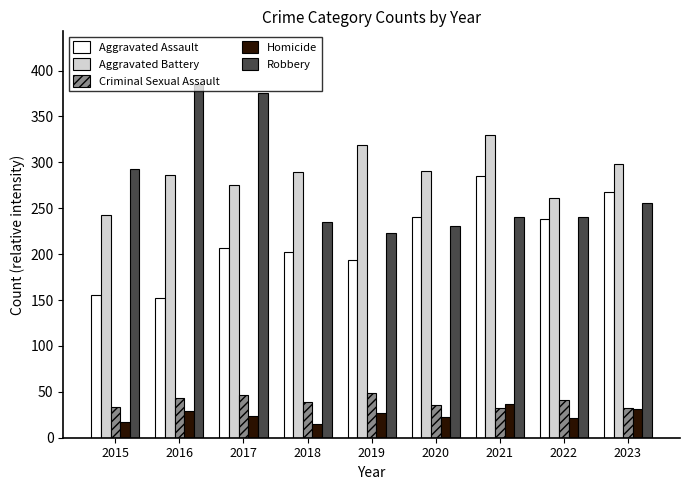

Where is Robbery nearest to the value 304?

2015